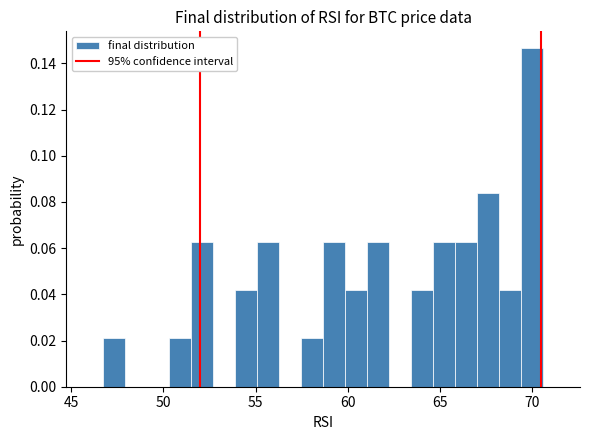

Around what value on the x-axis is the tallest bar? Give the approximate position of its centre, as read against the axis.

70.0